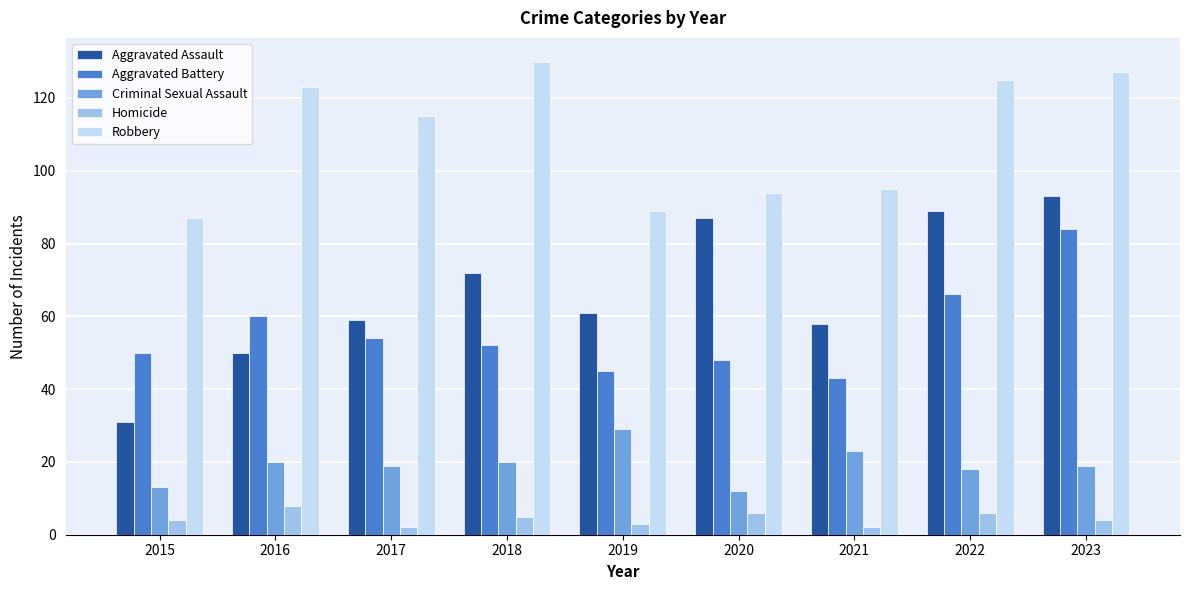

Does the chart contain stacked bars?

No